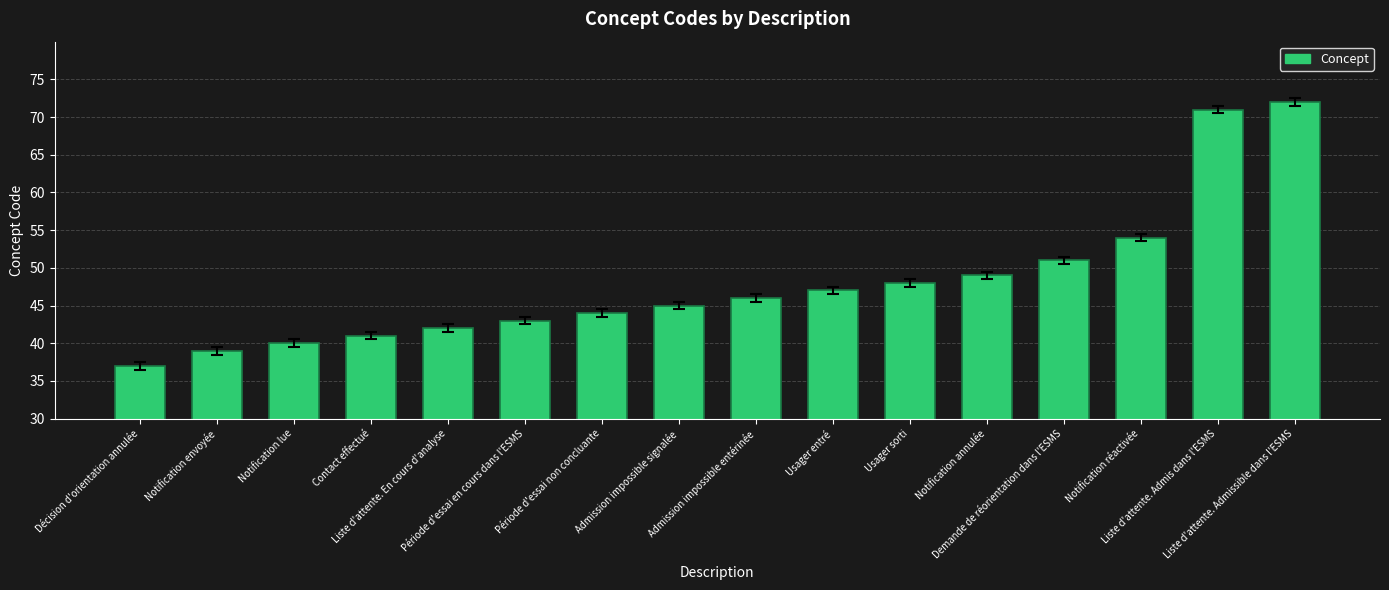

Rank the categories by value from lowest to highest.

Décision d'orientation annulée, Notification envoyée, Notification lue, Contact effectué, Liste d'attente. En cours d'analyse, Période d'essai en cours dans l'ESMS, Période d'essai non concluante, Admission impossible signalée, Admission impossible entérinée, Usager entré, Usager sorti, Notification annulée, Demande de réorientation dans l'ESMS, Notification réactivée, Liste d'attente. Admis dans l'ESMS, Liste d'attente. Admissible dans l'ESMS